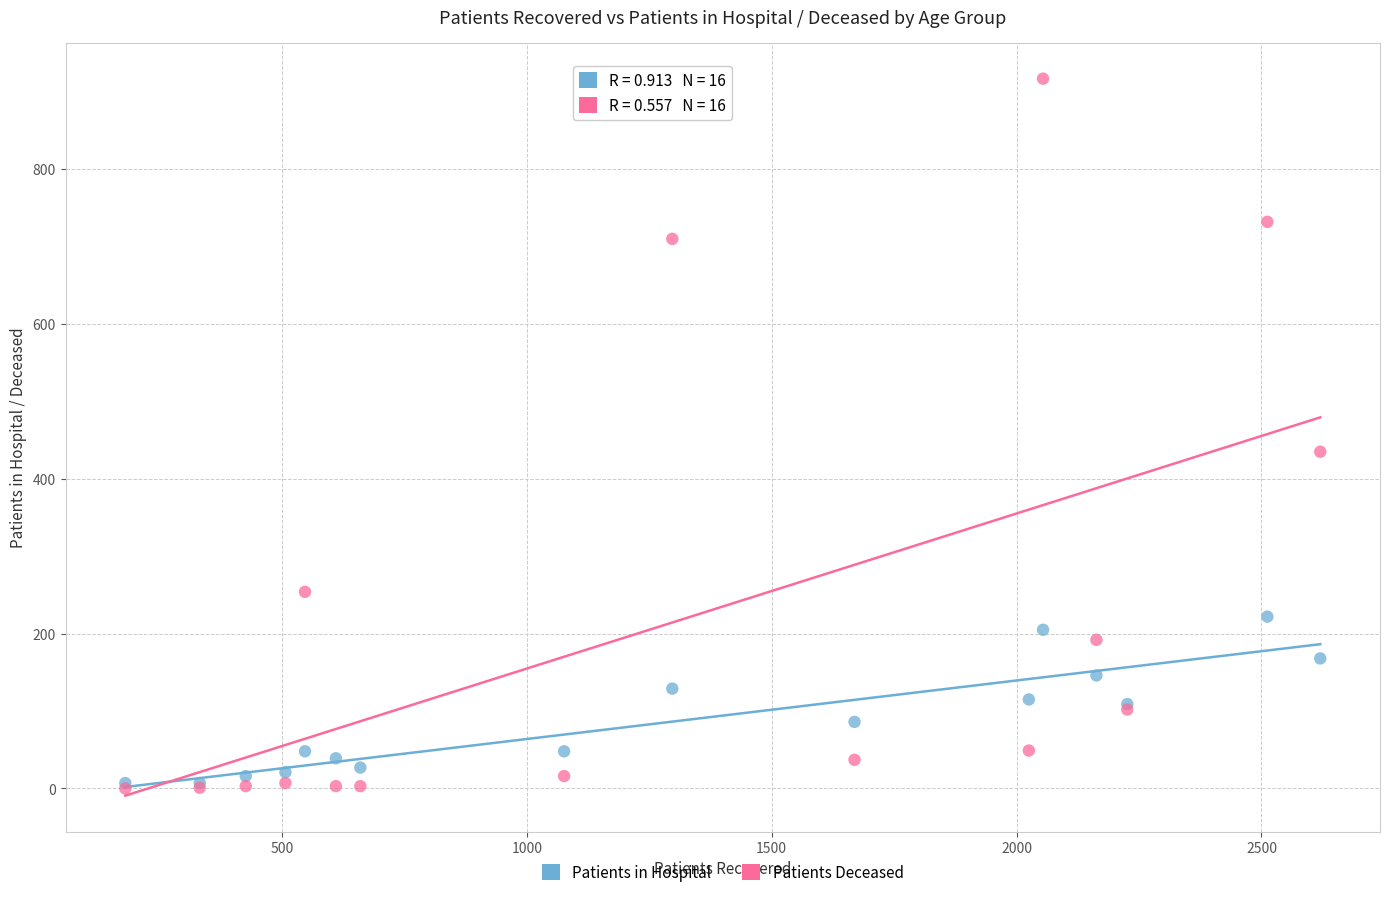

Which series contains the highest Y value?

Patients Deceased